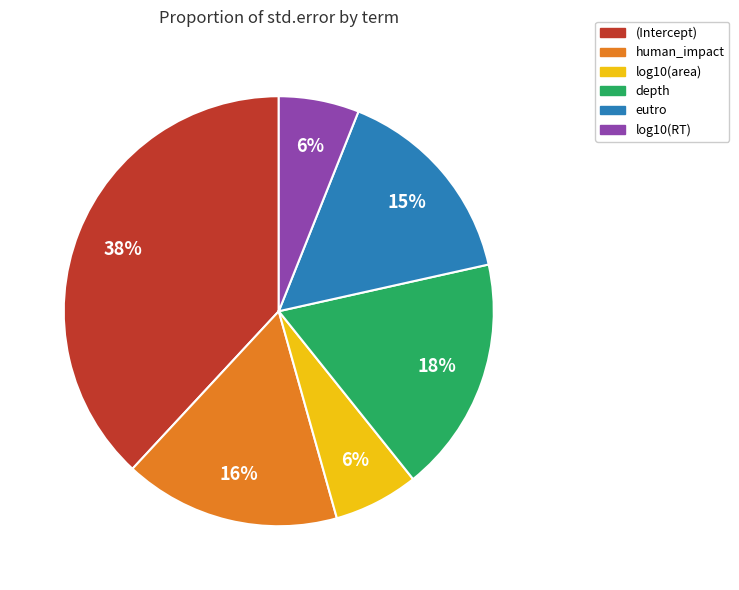

True or false: (Intercept) accounts for 38% of the total.

True